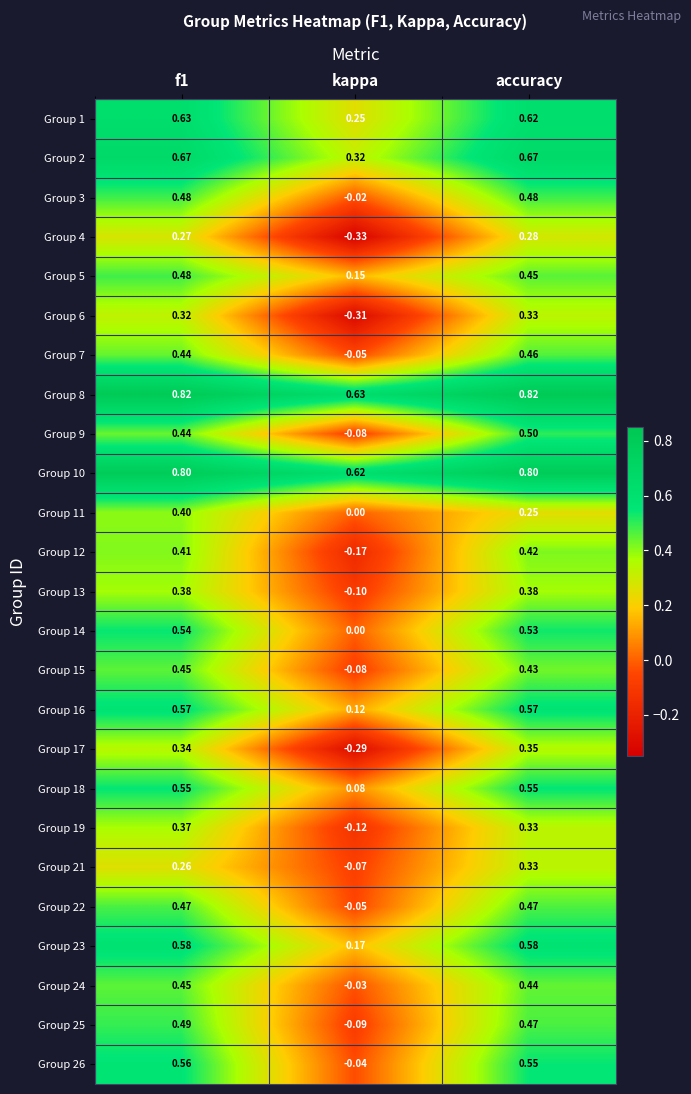

Is the value of Group 17 at accuracy greater than the value of Group 26 at accuracy?

No